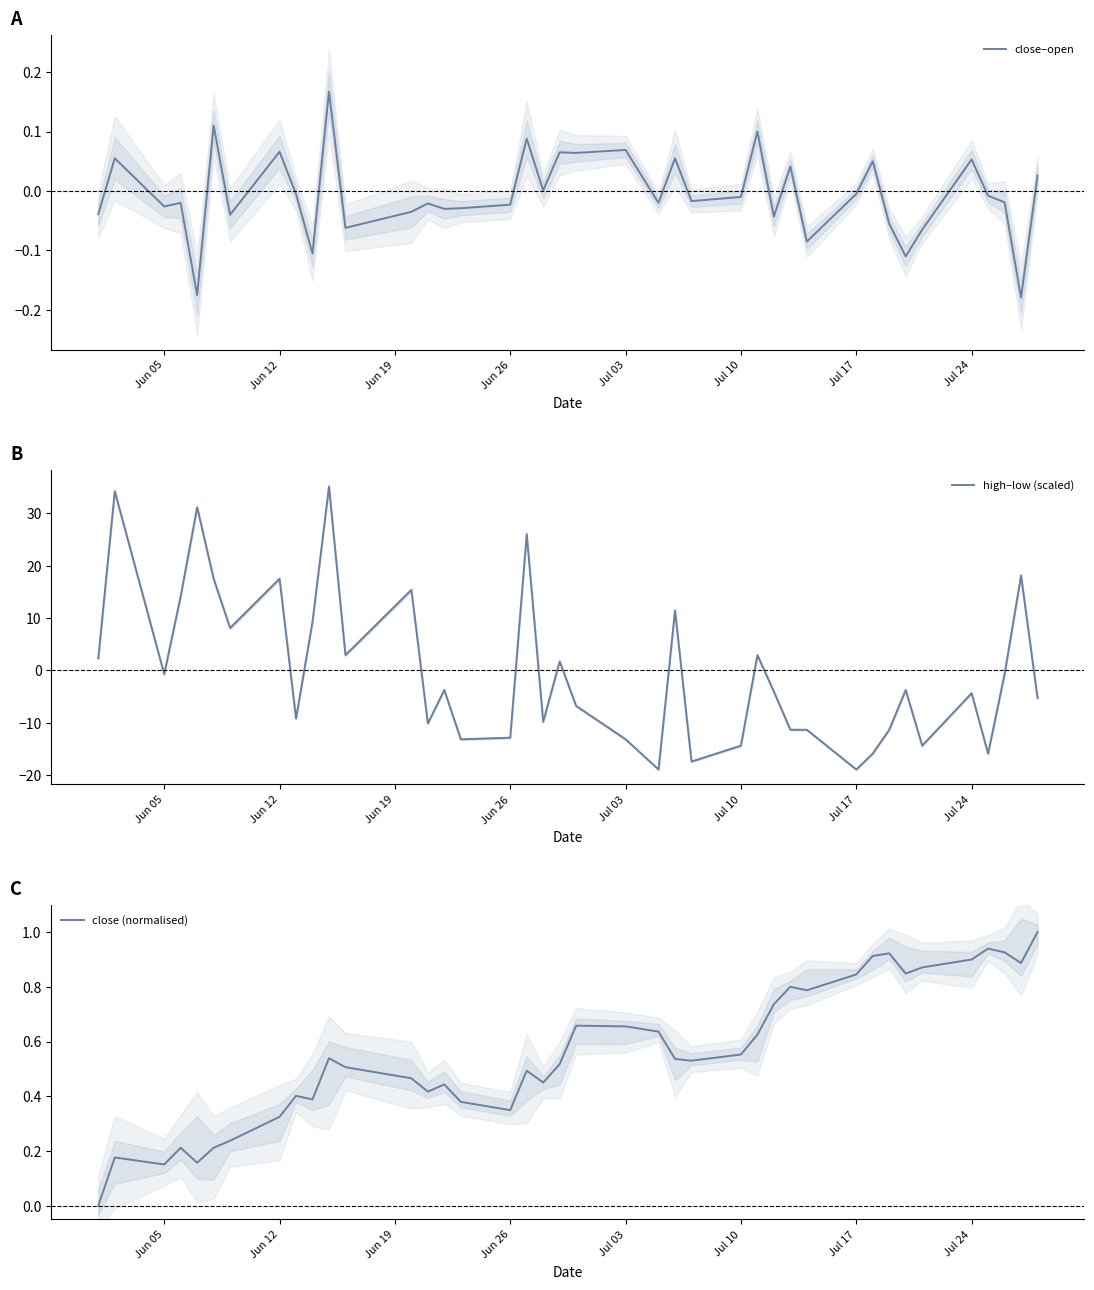

What is the maximum value shown in the chart?

35.1